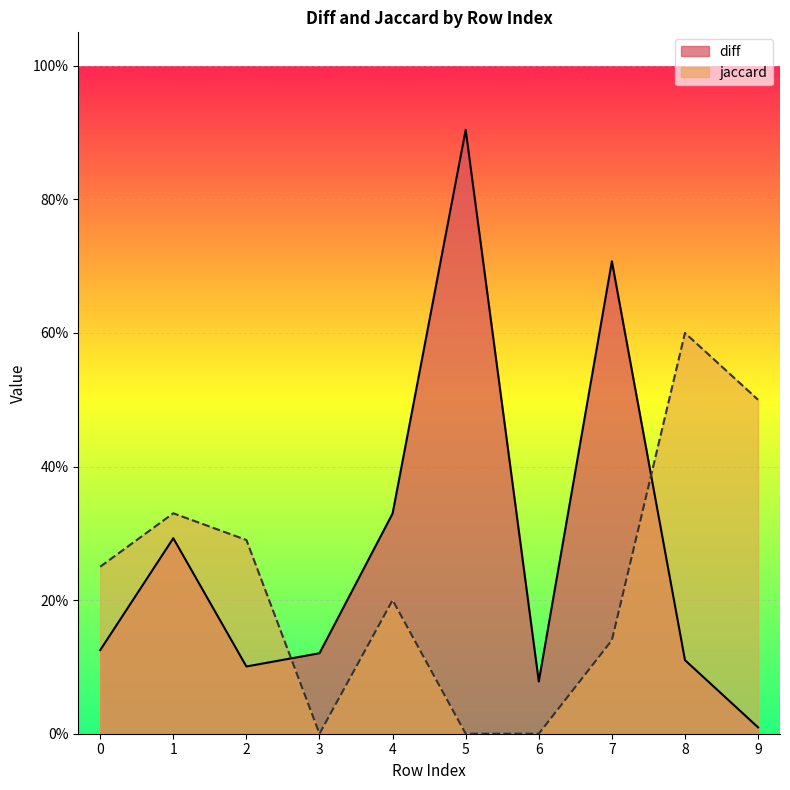

The value of jaccard at 1 is 0.5. True or false?

False